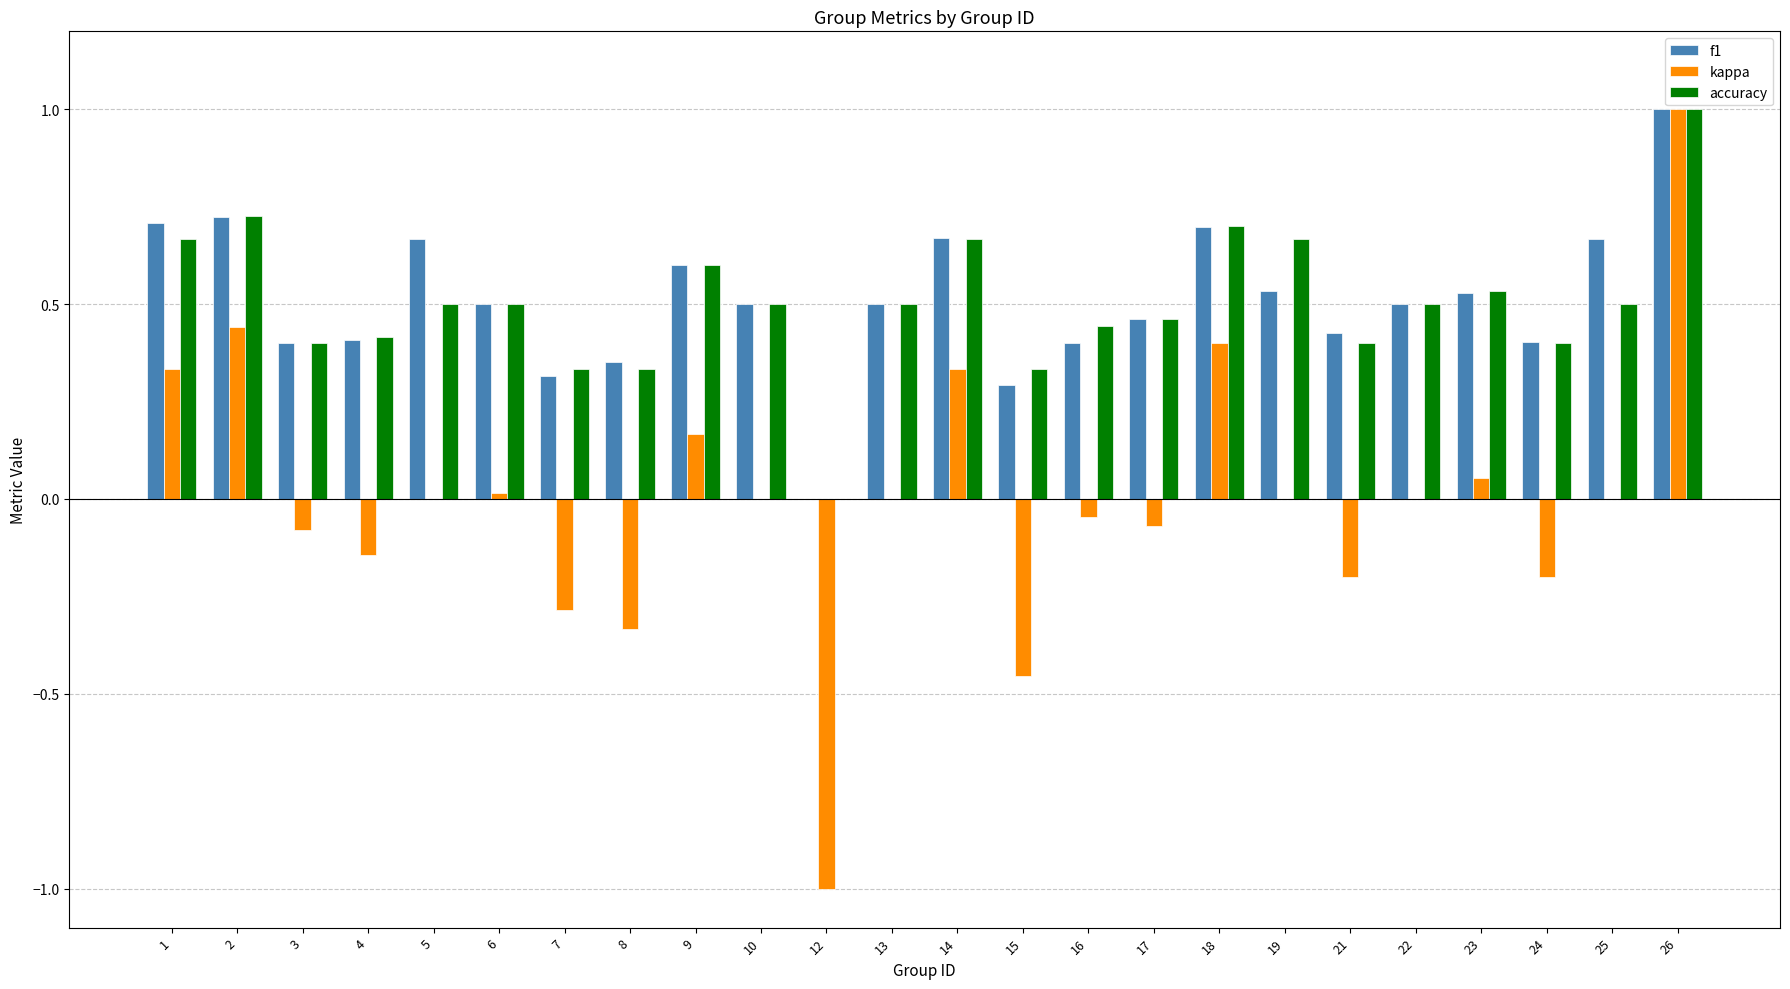

What is the maximum value shown in the chart?

1.0